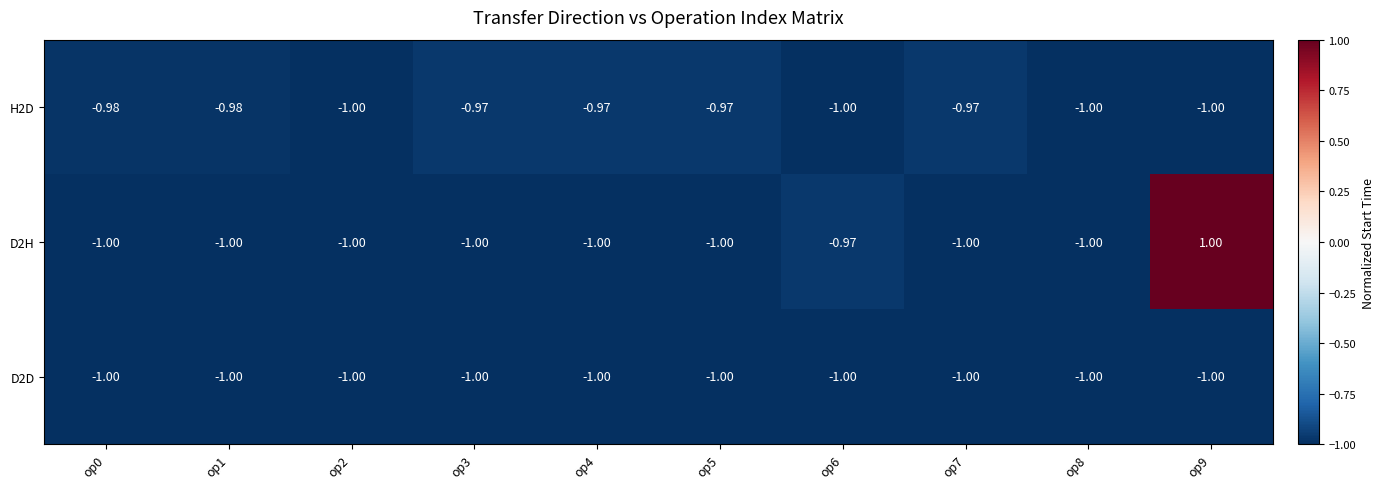

Is the value of H2D at op7 greater than the value of D2H at op2?

Yes